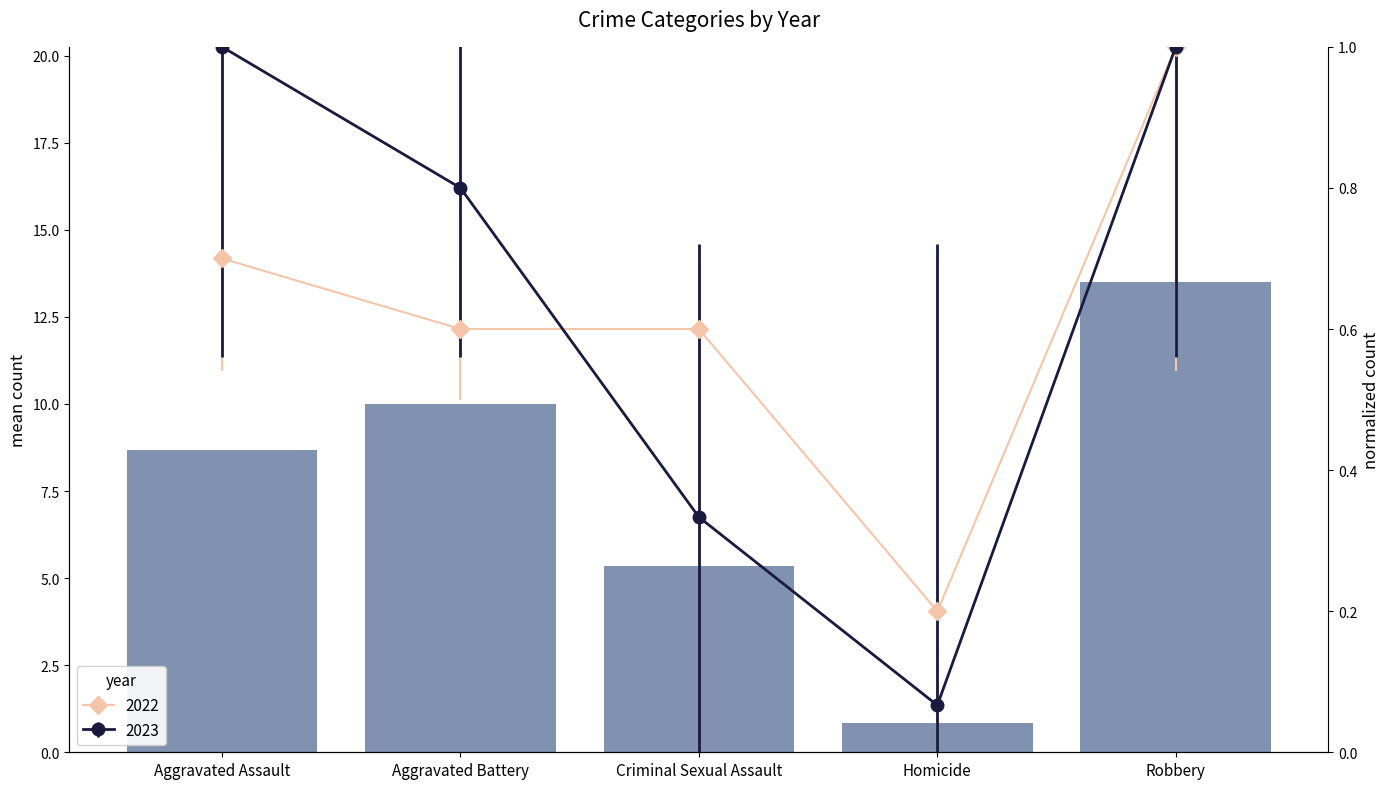

True or false: the data shows 23.6 at Robbery.

False